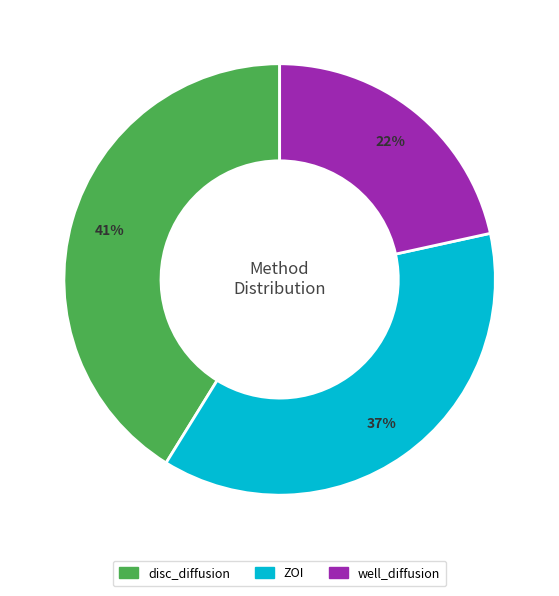

Do ZOI and disc_diffusion together represent more than half of the pie?

Yes